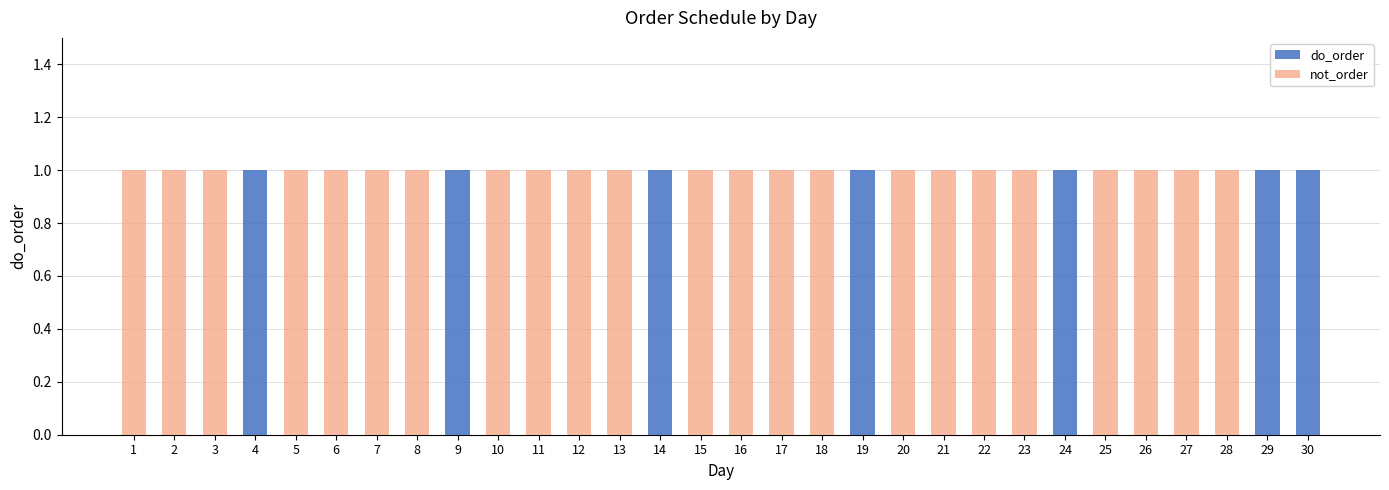

What is the sum of all do_order values?

7